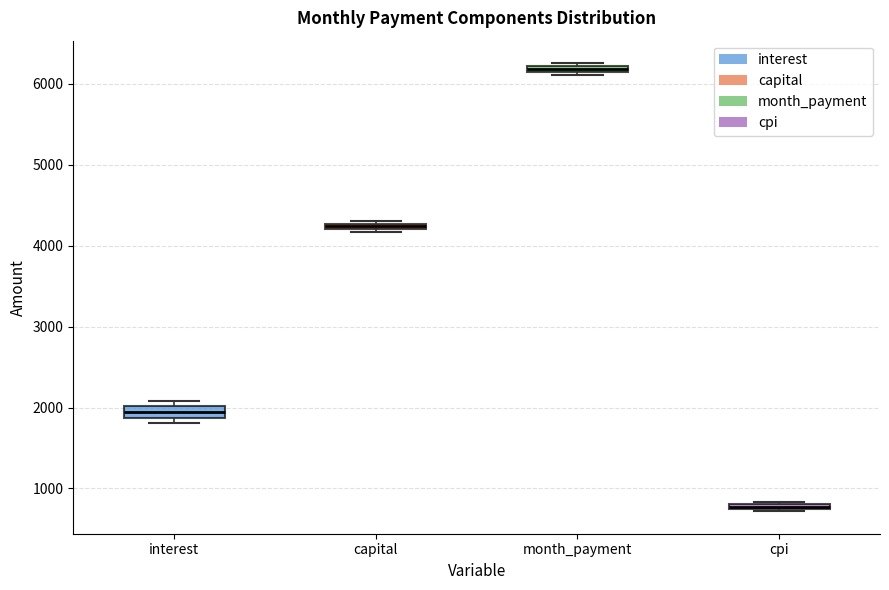

Where is the upper edge of the box for cpi on the y-axis? The values are not printed on the chart, so give them approximately, as read against the axis.

800